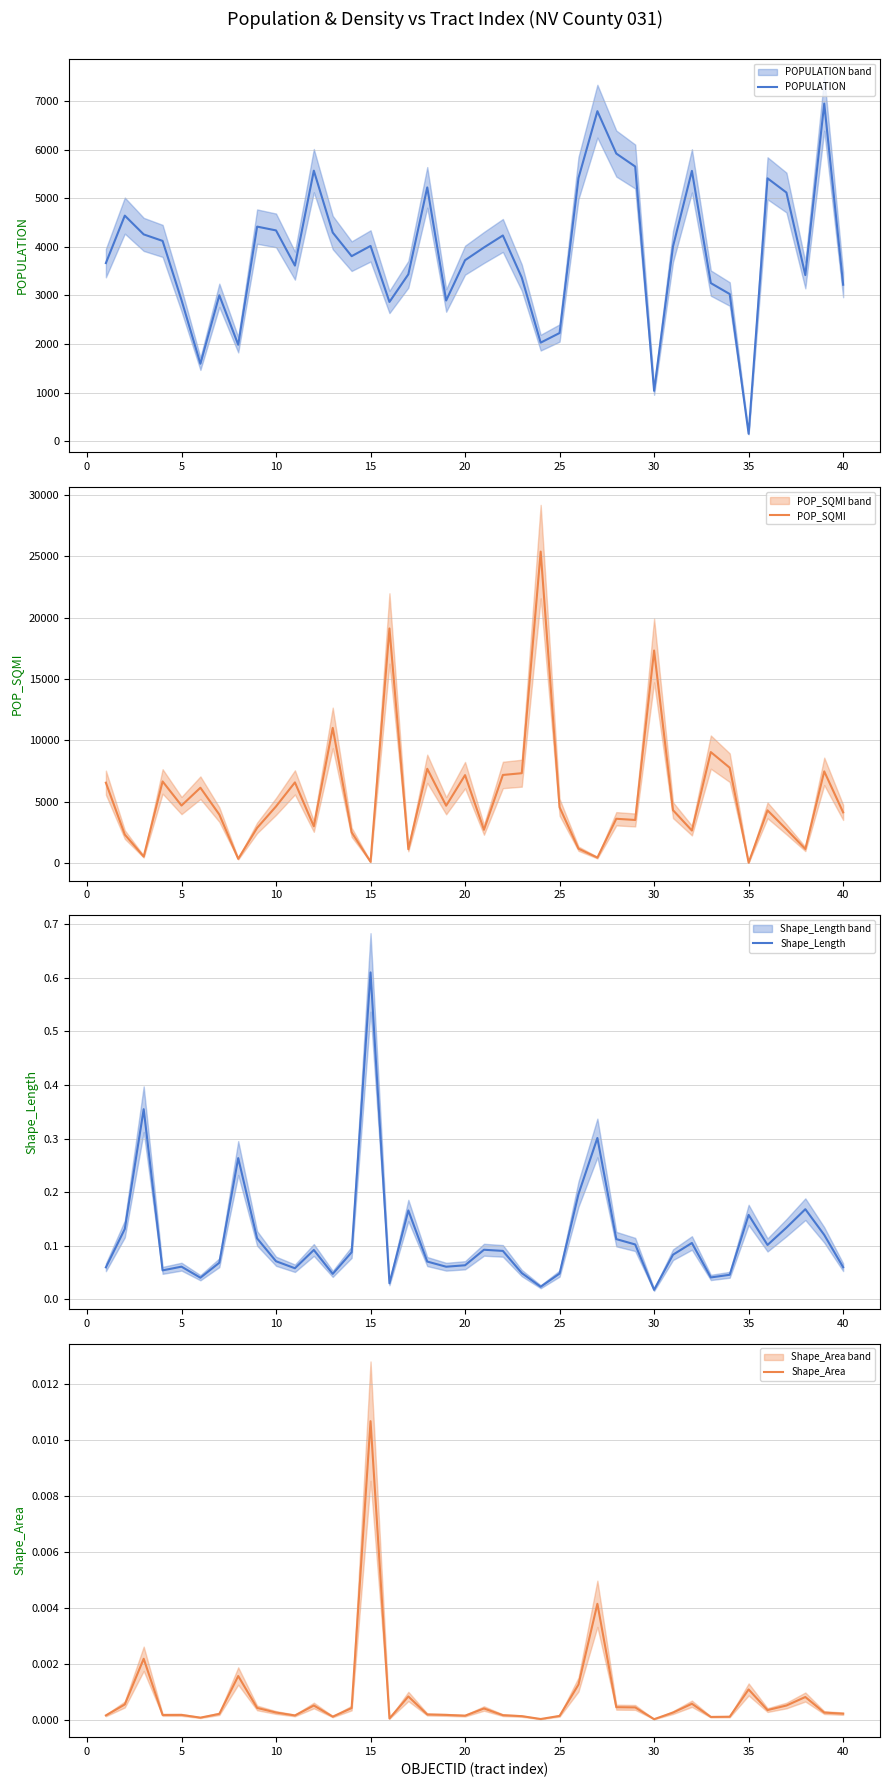

How many interior local valleys does the POP_SQMI series have?

13